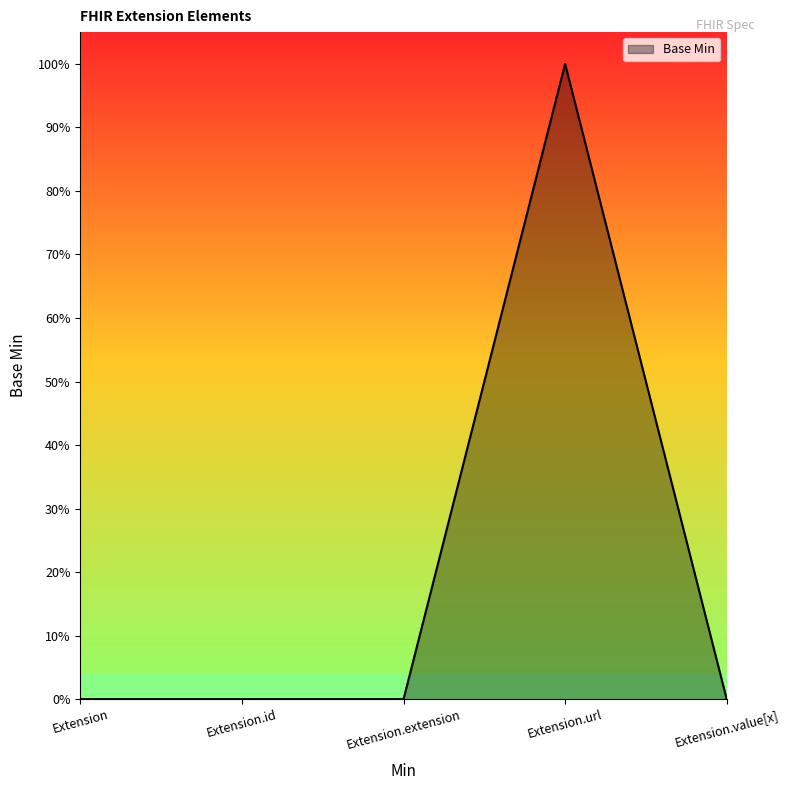

What position from the left is Extension?

1